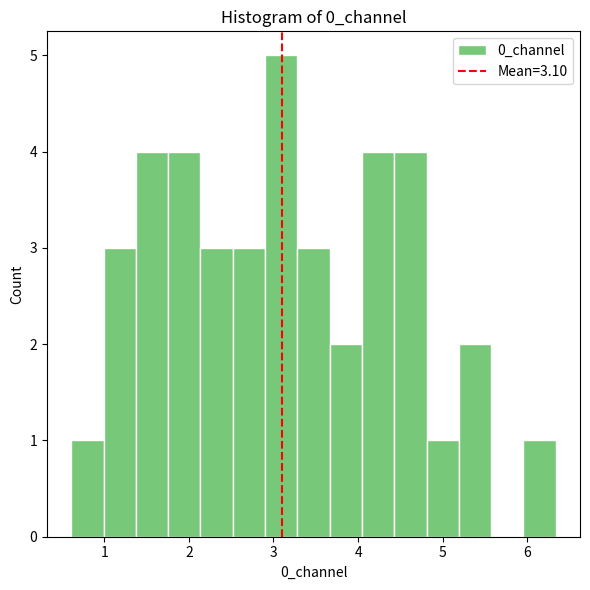

Read against the x-axis, roughly where is the centre of the tallest bar?

3.1